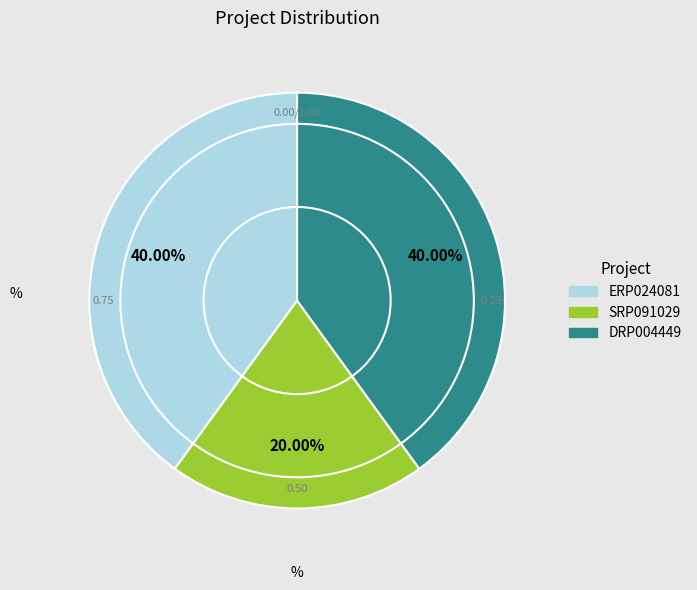

What percentage is the ERP024081 slice, to the nearest percent?

40%